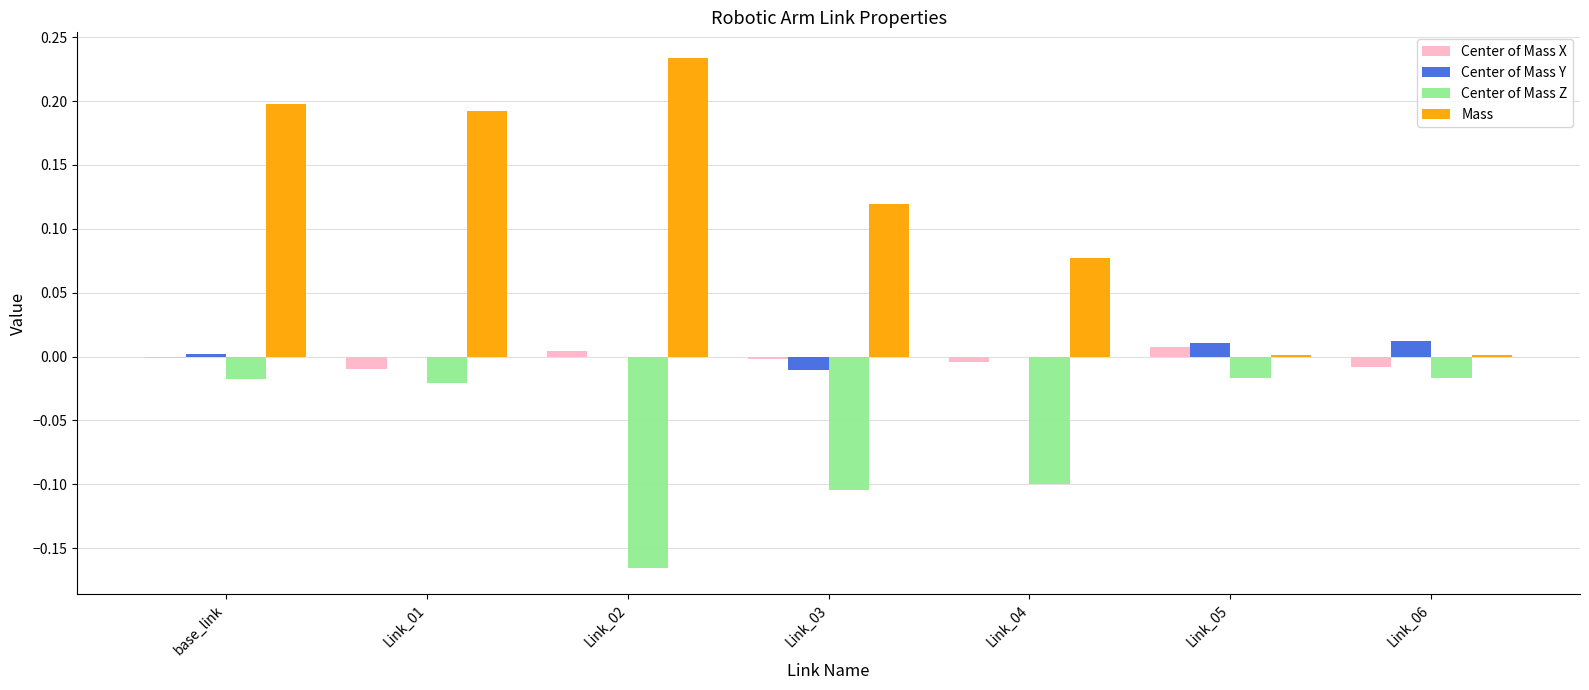

True or false: Mass has a value of 0.0 at Link_05.

True